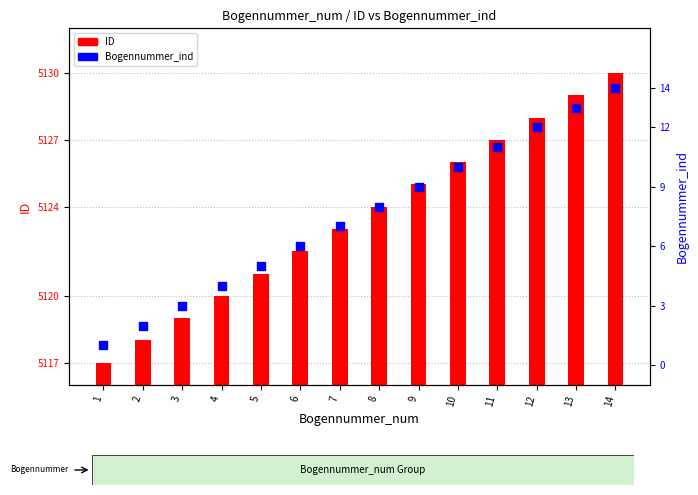

What is the total value across all series at 8?

5132